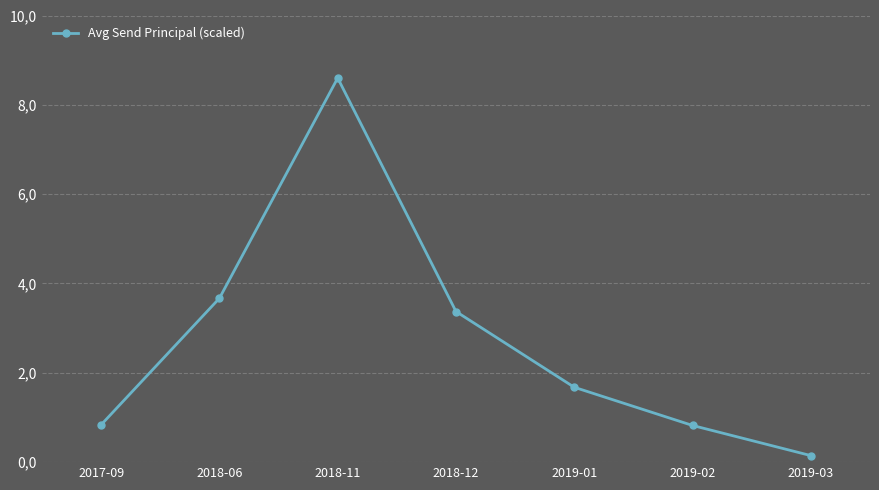

What is the label of the 4th point from the left?

2018-12